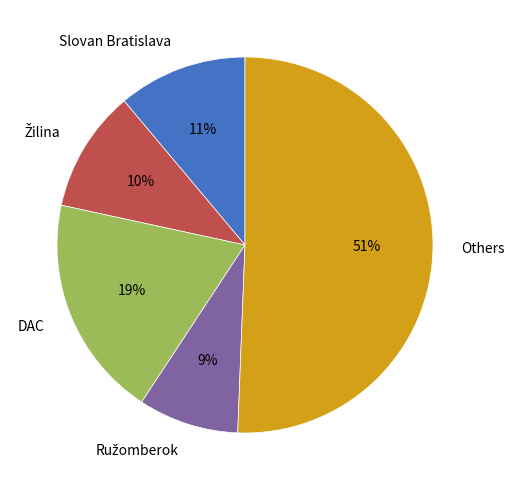

To the nearest percent, what is the difference between the largest and smallest slice percentages?

42%